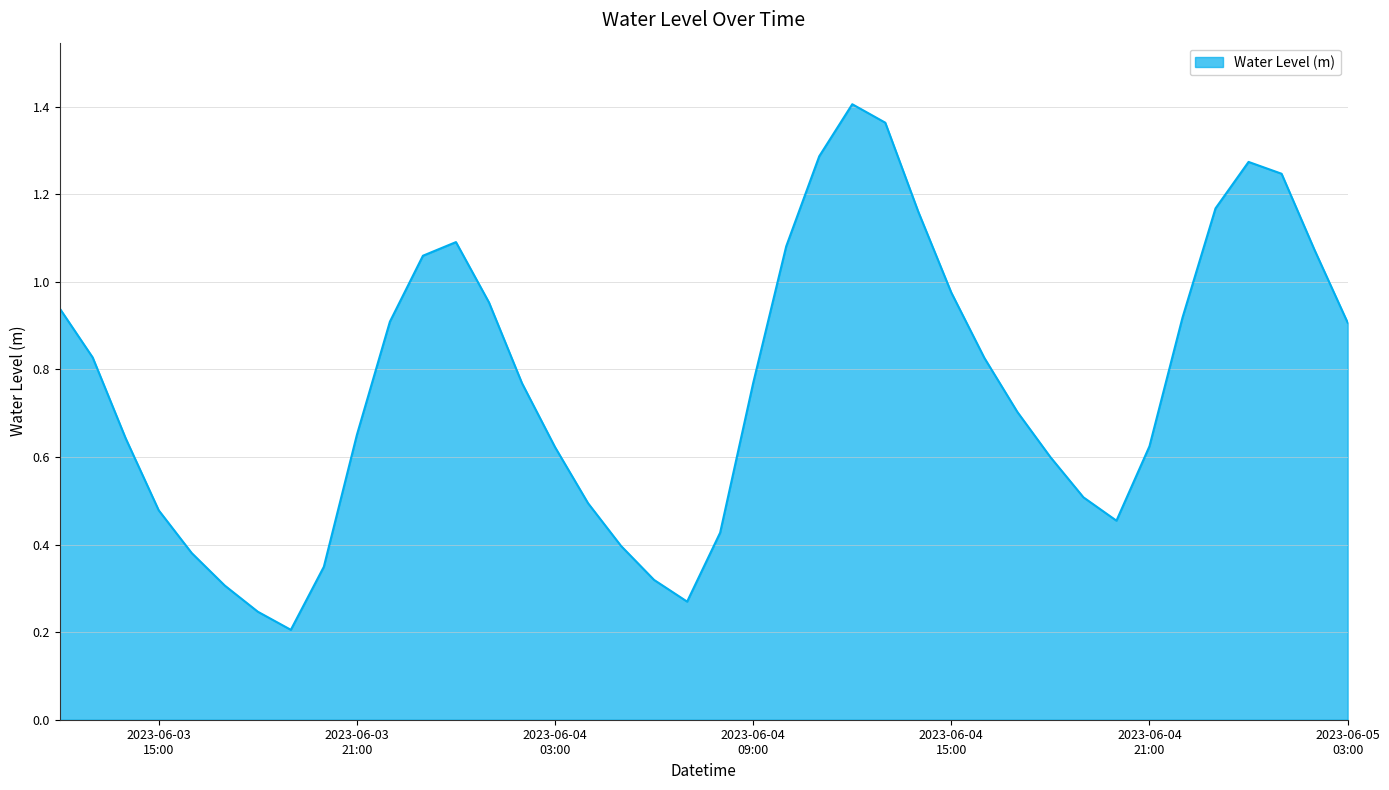

Which label corresponds to the largest value in the chart?

2023-06-04 12:00:00